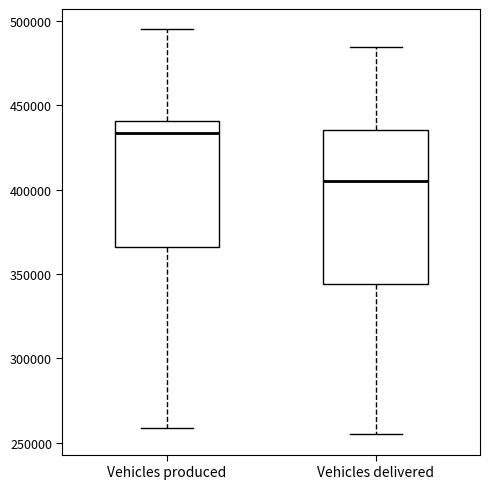

Where does the median line of the box for Vehicles produced sit on the y-axis? The values are not printed on the chart, so give them approximately, as read against the axis.

435000